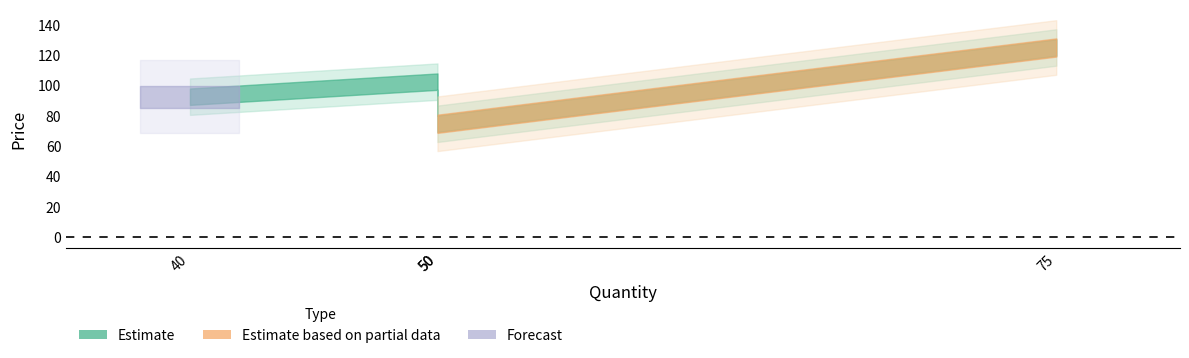

The chart shows a value of 102.2 at 50. True or false?

True